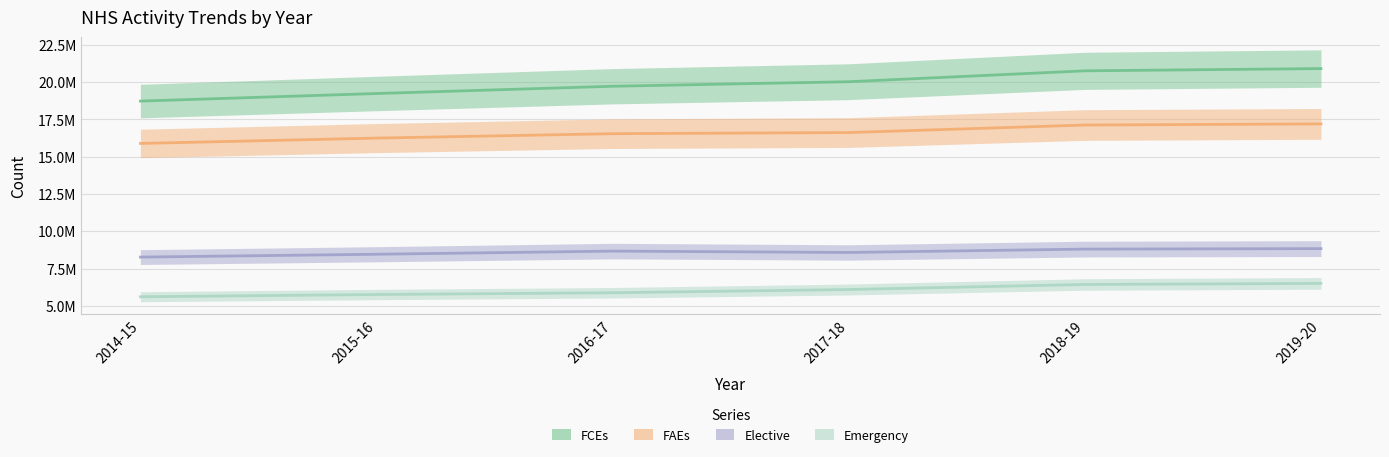

At which label does Elective reach its peak?

2019-20